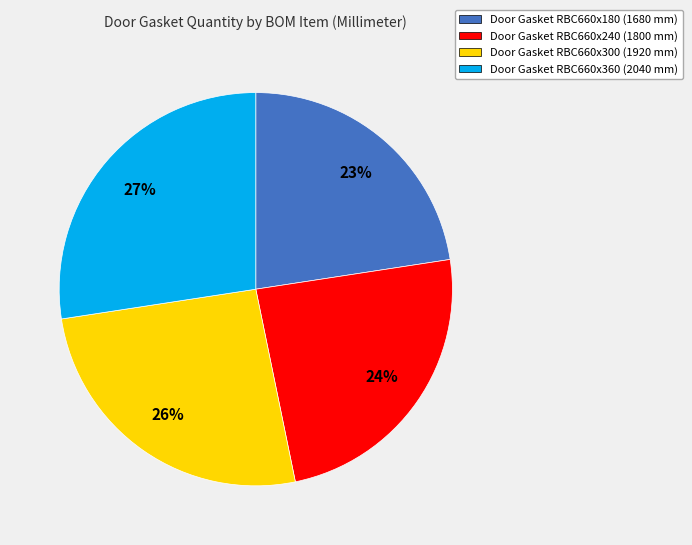

Count the number of slices in the pie.

4